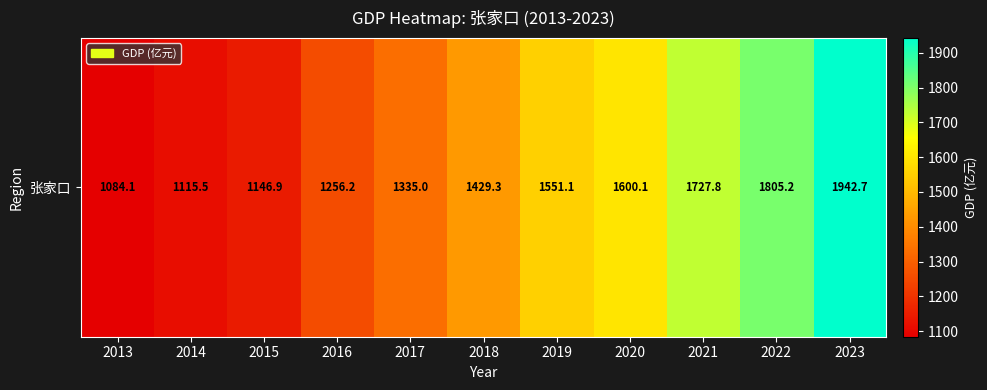

What is the change in value from 2021 to 2023?

+214.9